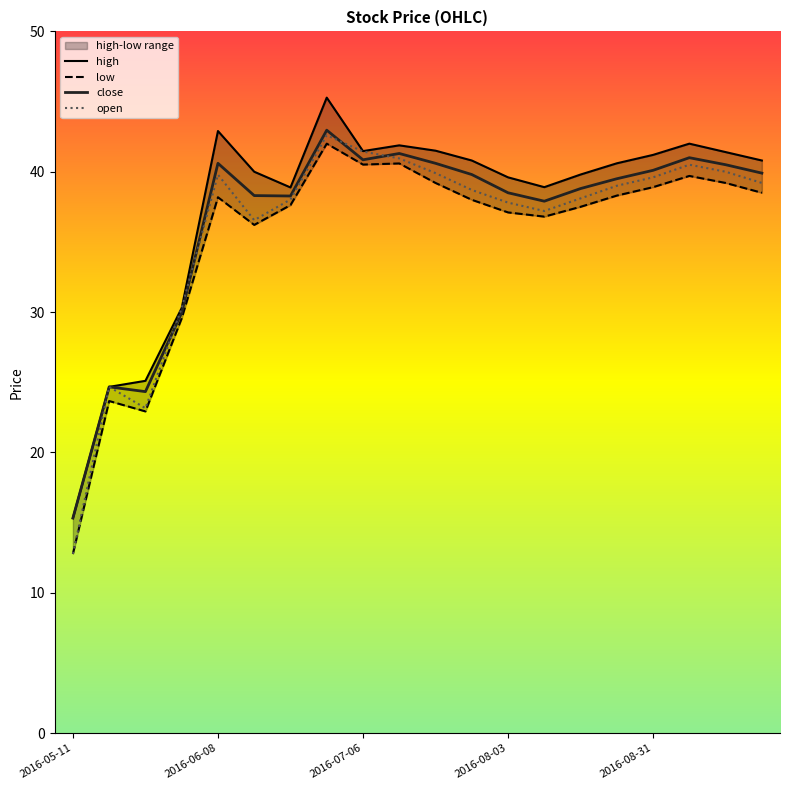

What is the maximum value for close?

43.0